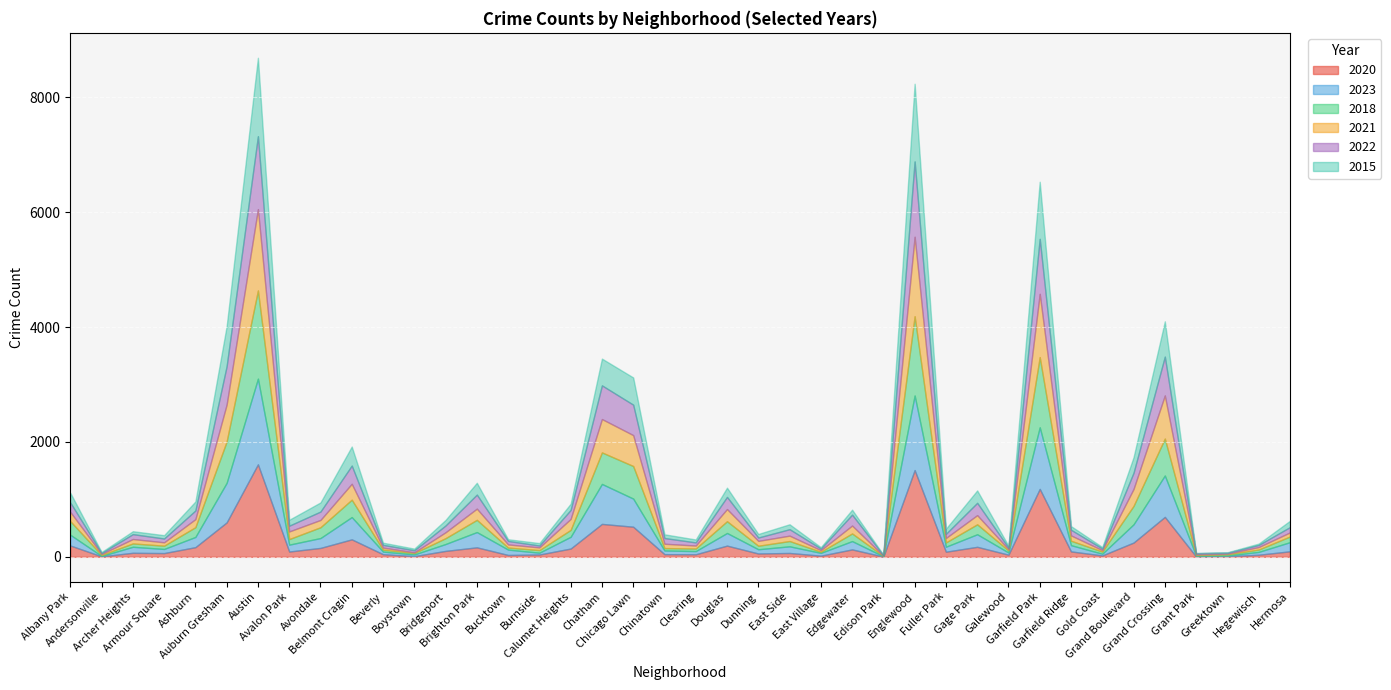

Rank the series at Grand Crossing from highest to lowest value.

2021, 2023, 2020, 2022, 2018, 2015